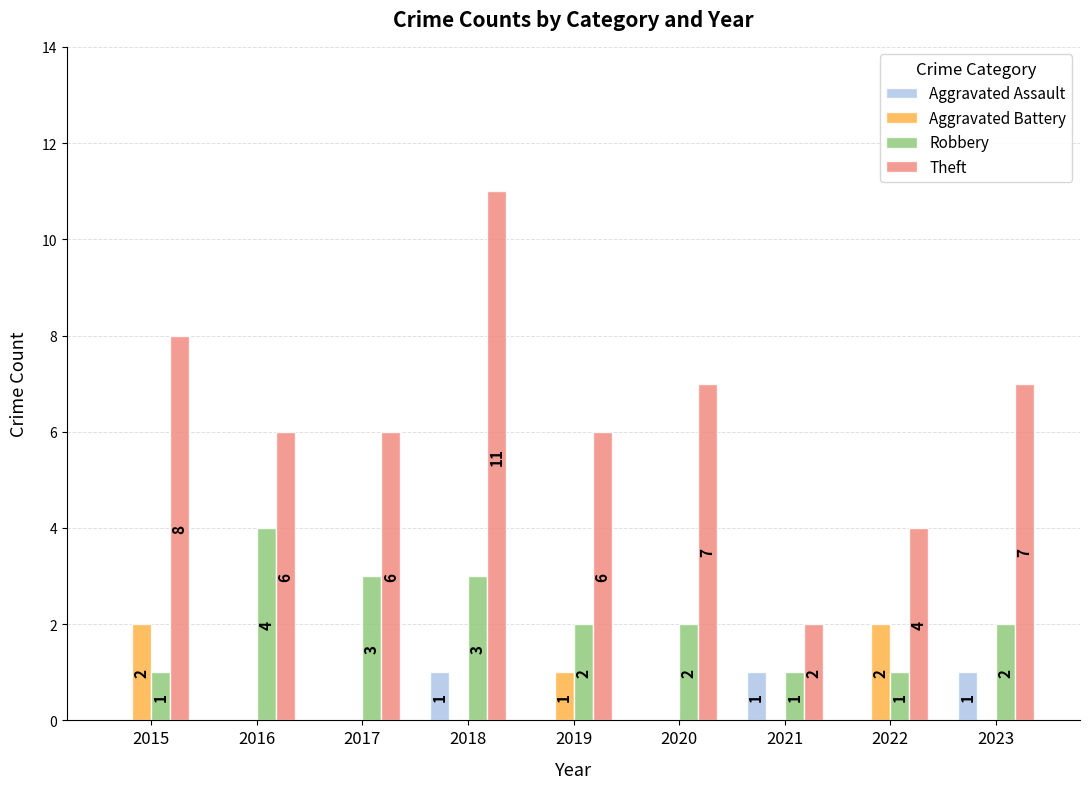

The Theft series shows 2 at 2015. True or false?

False